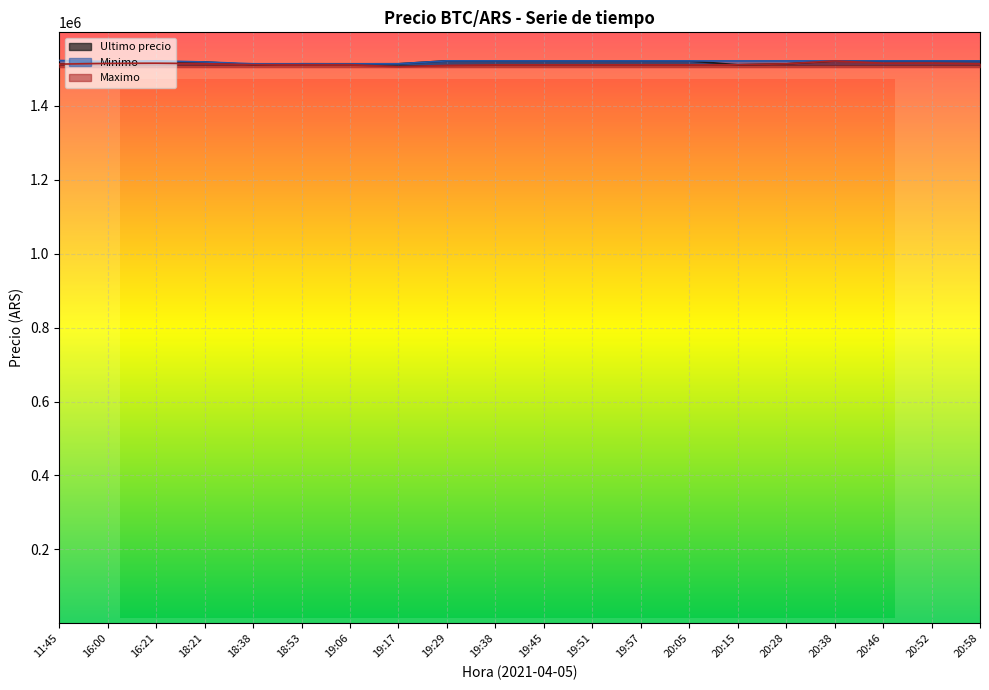

Rank the series by their average value, from lowest to highest.

Maximo, Ultimo precio, Minimo